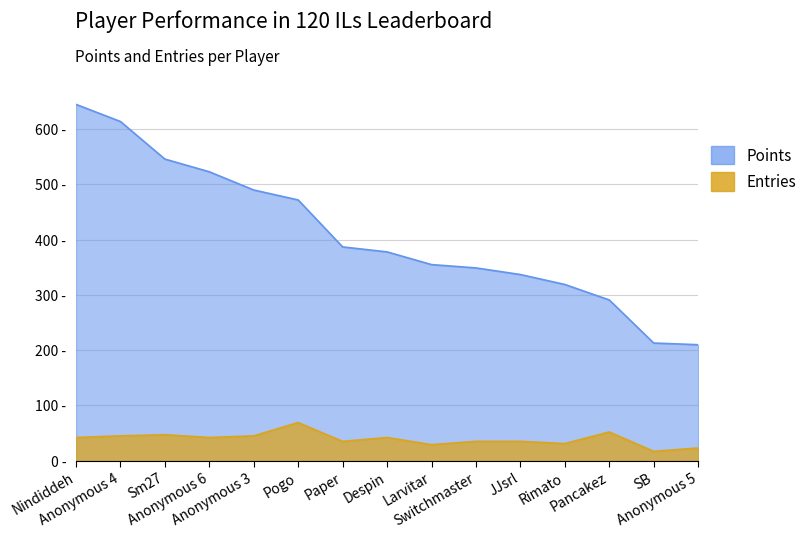

How many lines are shown in the chart?

2